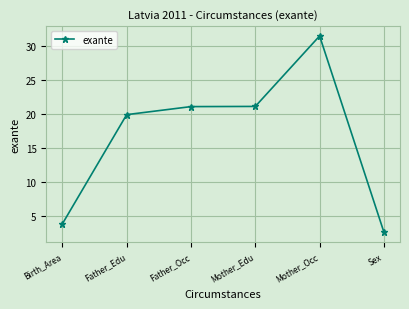

Between Mother_Occ and Mother_Edu, which is larger?

Mother_Occ